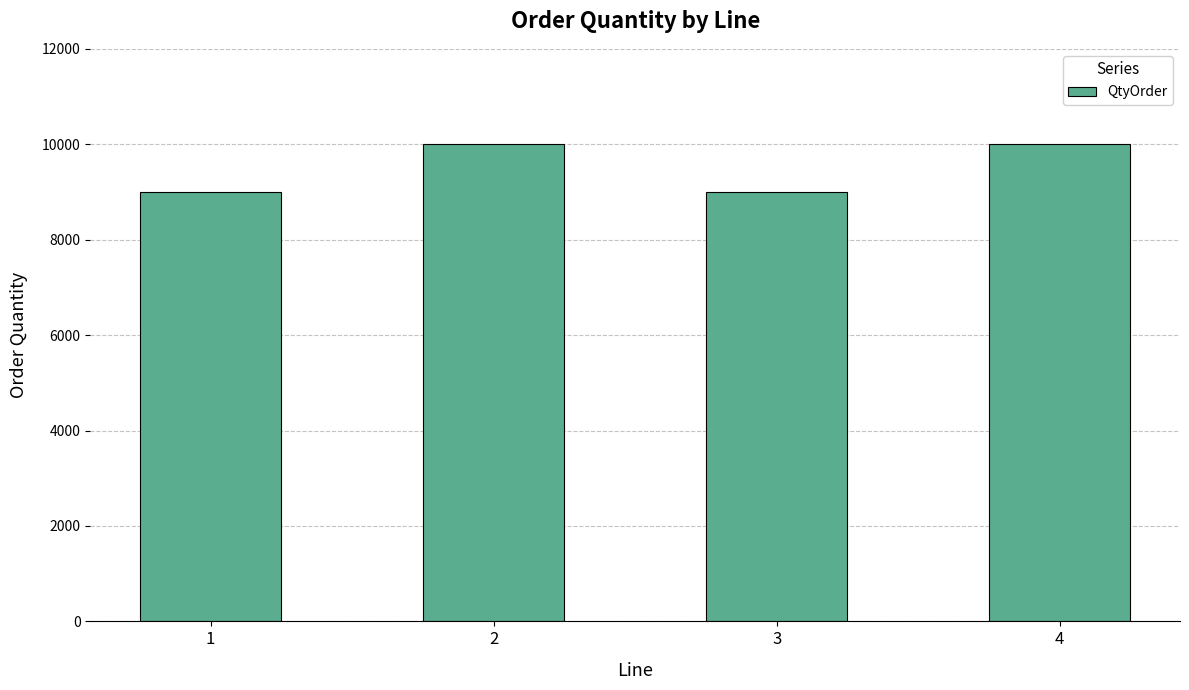

What is the value of the 3rd bar from the left?

9000